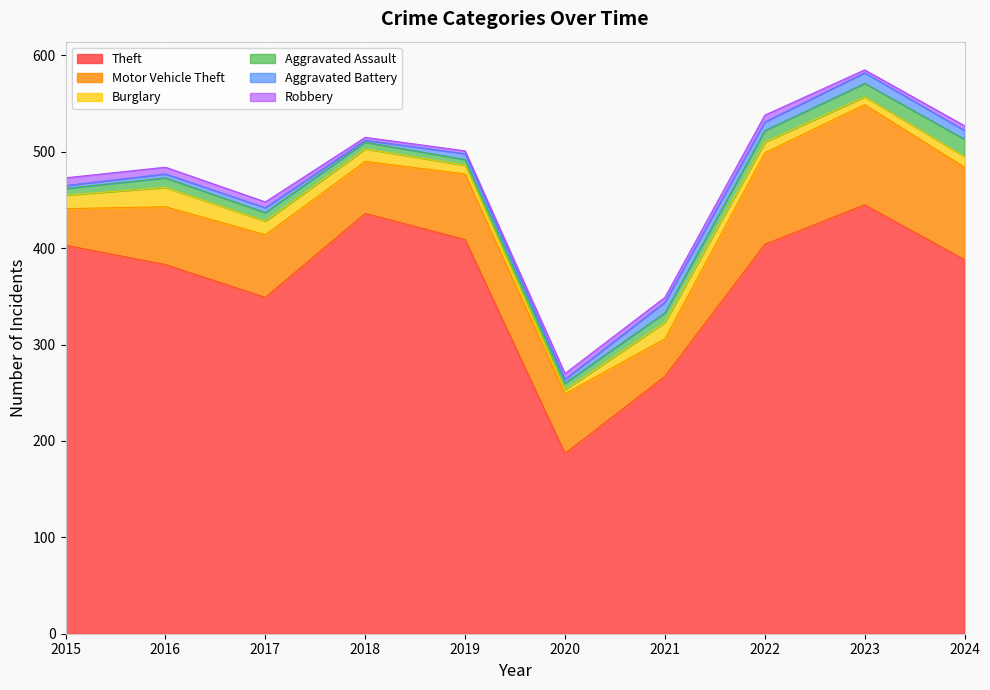

The Motor Vehicle Theft series shows 104 at 2023. True or false?

True